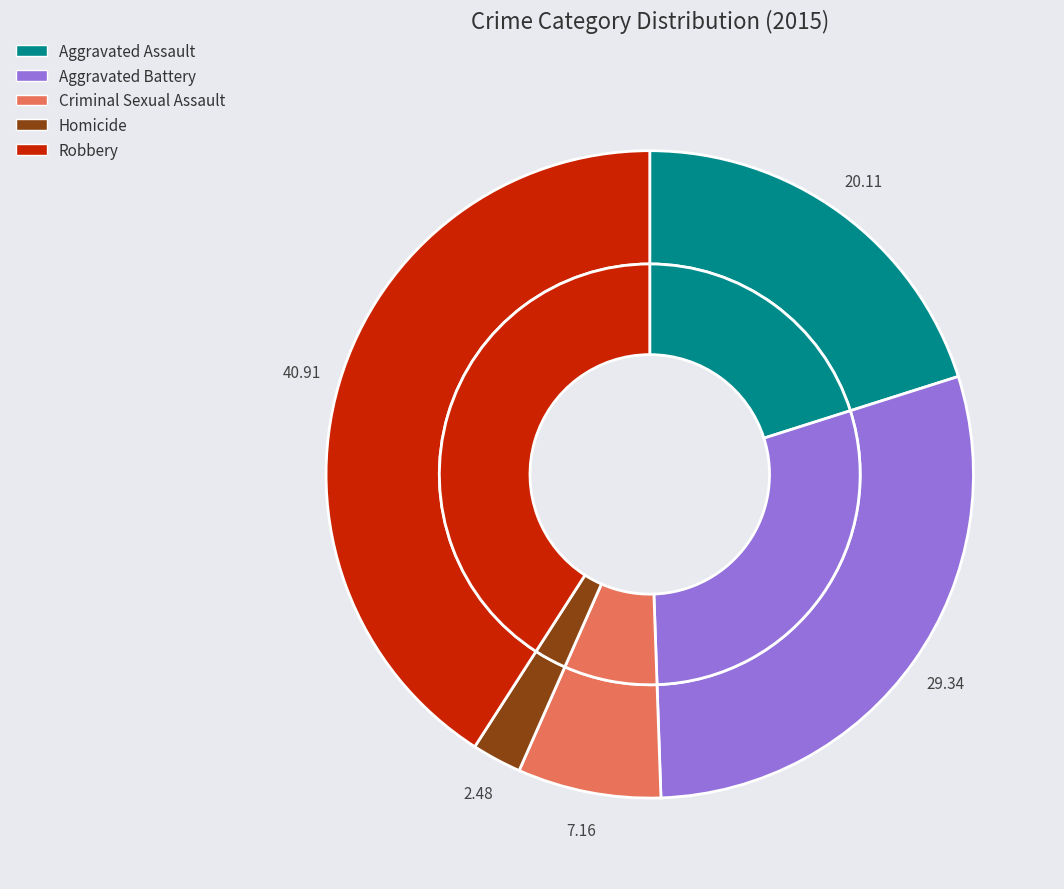

Approximately how many times larger is the value at Aggravated Battery compared to Criminal Sexual Assault?

4.1